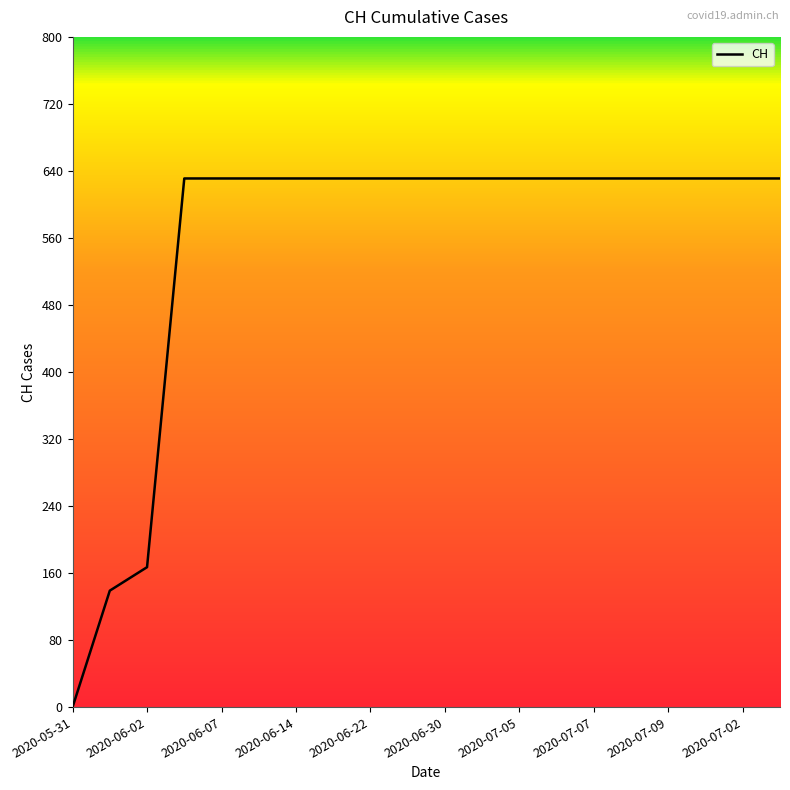

Does the chart display data point markers on the line(s)?

No